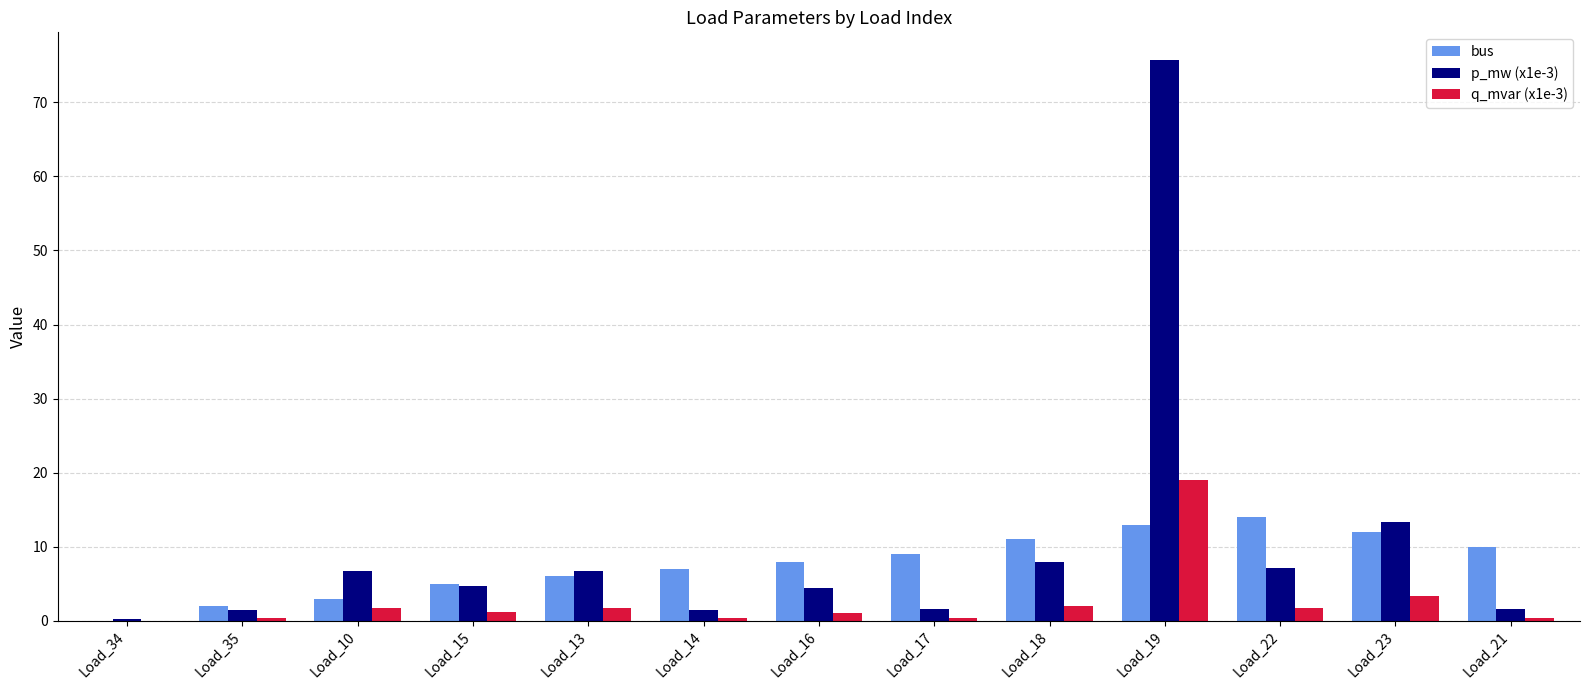

The q_mvar (x1e-3) series shows 1.2 at Load_15. True or false?

True